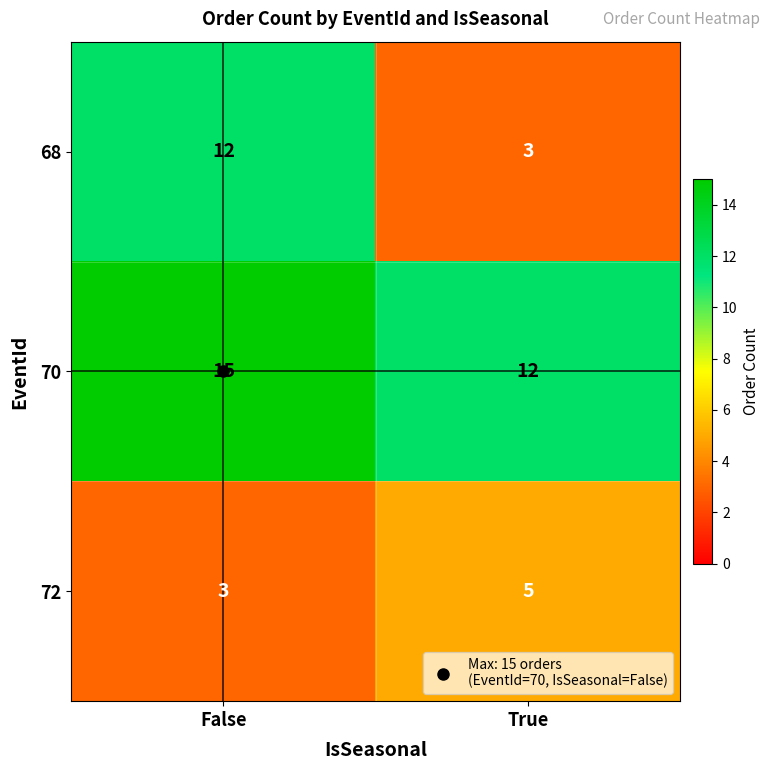

What is the total value across all series at True?

20